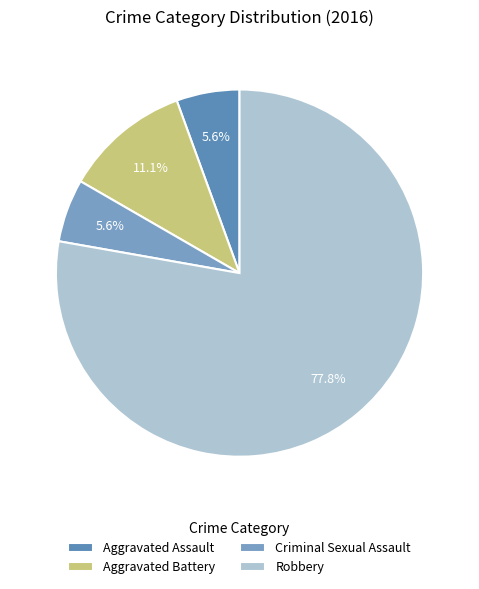

Does Criminal Sexual Assault account for over 50% of the chart?

No